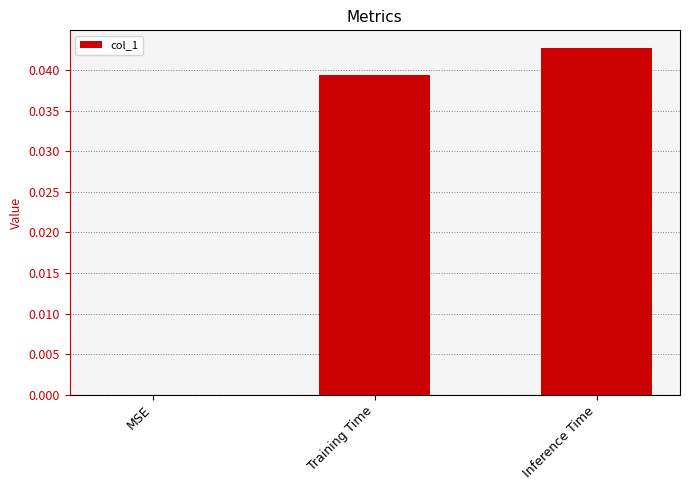

Which category has the highest value across all series?

Inference Time